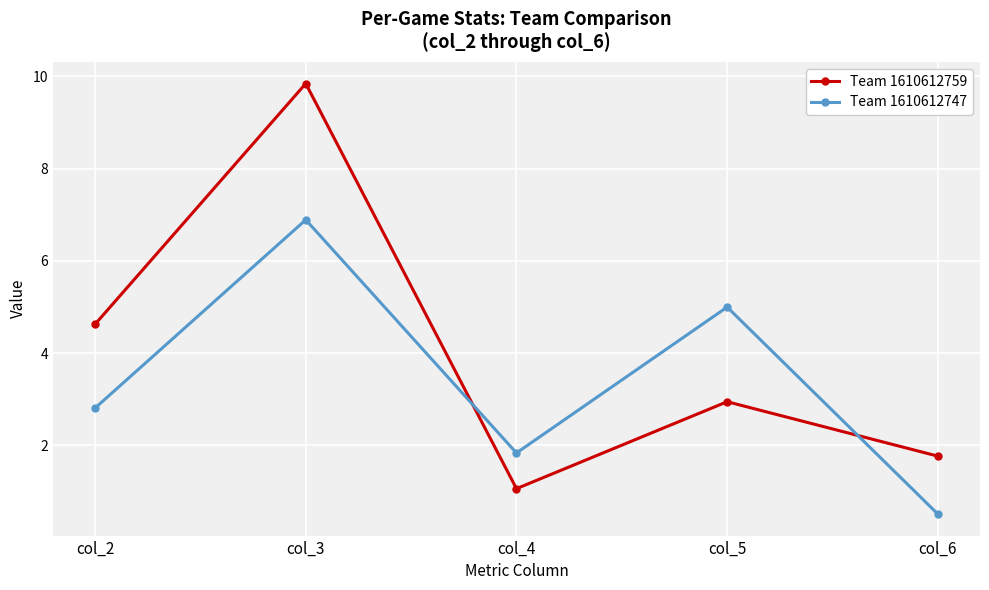

After their last crossing, which series has the higher values: Team 1610612759 or Team 1610612747?

Team 1610612759